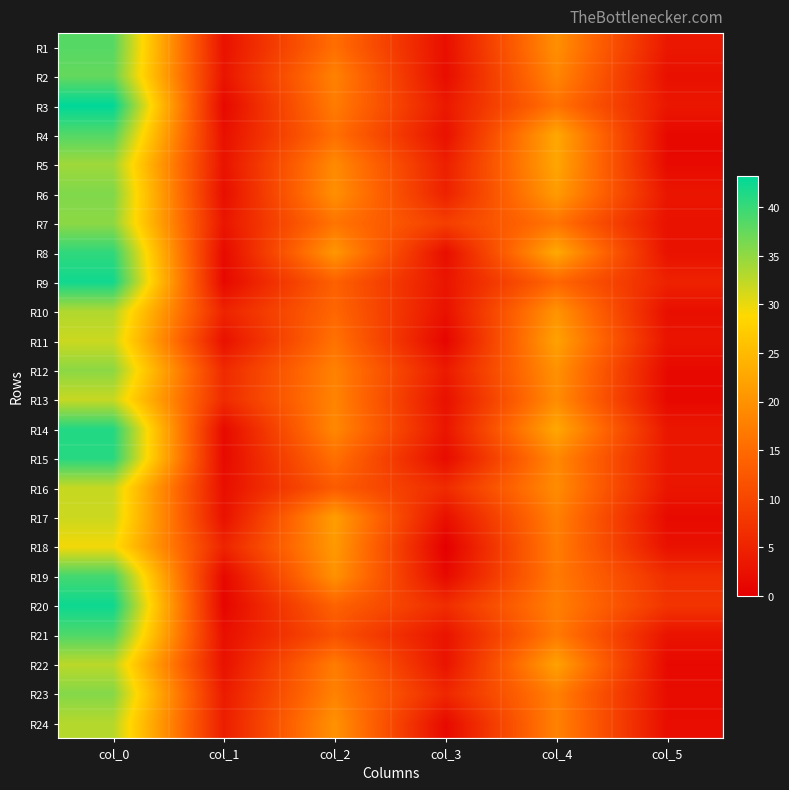

At which category is the sum across all series the highest?

col_0